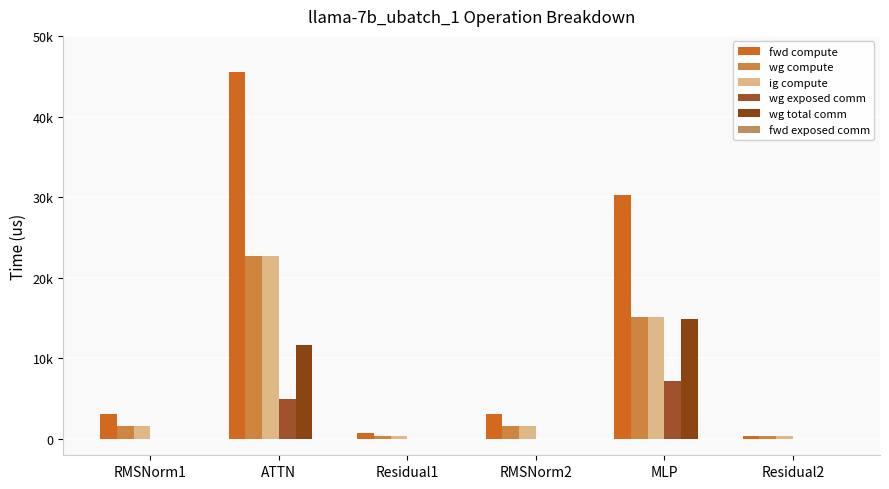

Reading left to right, list all the values displayed in this chart.

fwd compute: RMSNorm1=3154.6	ATTN=45497.4	Residual1=758.4	RMSNorm2=3154.6	MLP=30306.3	Residual2=379.2
wg compute: RMSNorm1=1577.3	ATTN=22748.7	Residual1=379.2	RMSNorm2=1577.3	MLP=15153.1	Residual2=379.2
ig compute: RMSNorm1=1577.3	ATTN=22748.7	Residual1=379.2	RMSNorm2=1577.3	MLP=15153.1	Residual2=379.2
wg exposed comm: RMSNorm1=0.0	ATTN=5022.5	Residual1=0.0	RMSNorm2=0.0	MLP=7258.9	Residual2=0.0
wg total comm: RMSNorm1=0.0	ATTN=11730.0	Residual1=0.0	RMSNorm2=0.0	MLP=14903.8	Residual2=0.0
fwd exposed comm: RMSNorm1=0.0	ATTN=0.0	Residual1=0.0	RMSNorm2=0.0	MLP=0.0	Residual2=0.0